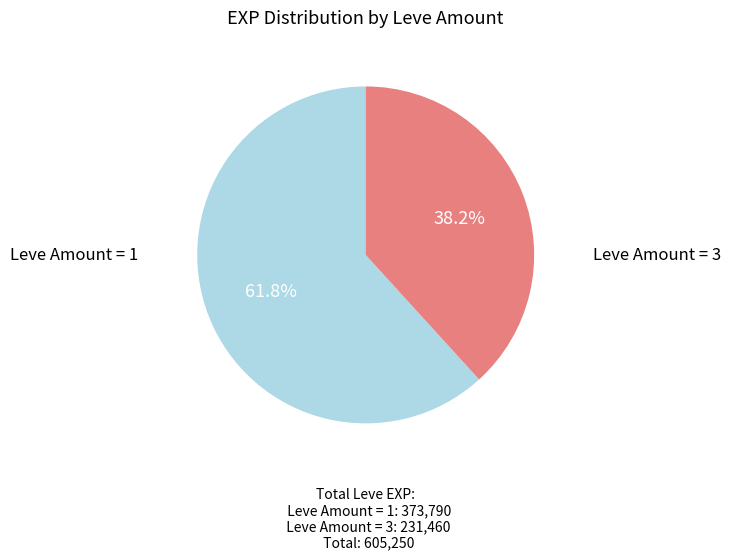

Does any single category account for the majority?

Yes